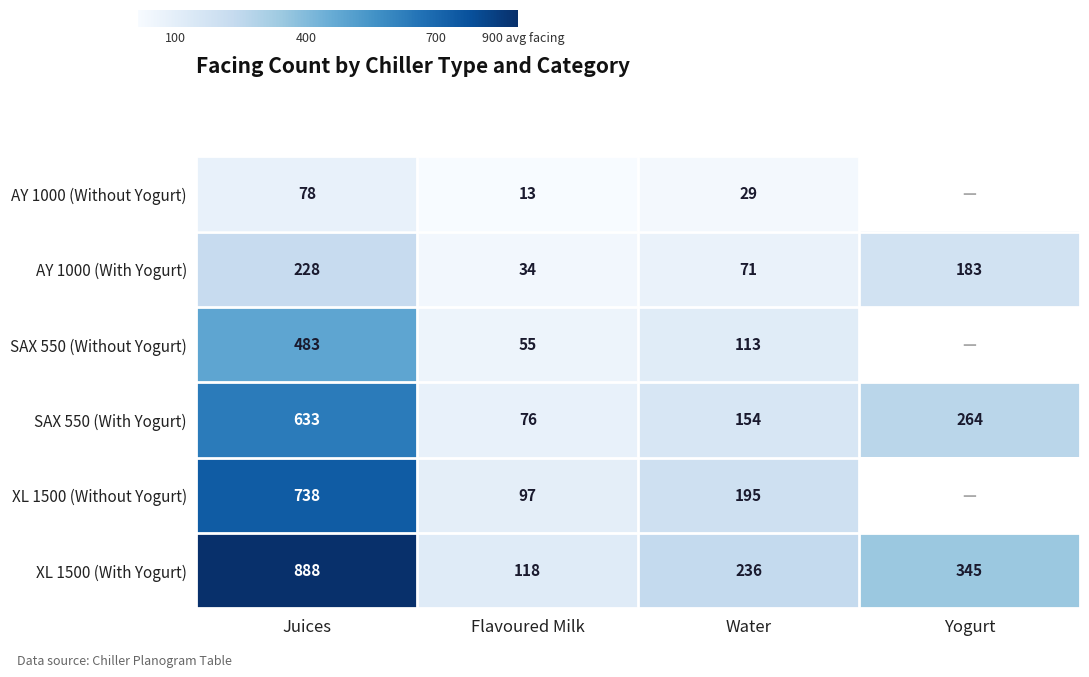

What is the minimum value shown in the chart?

13.0